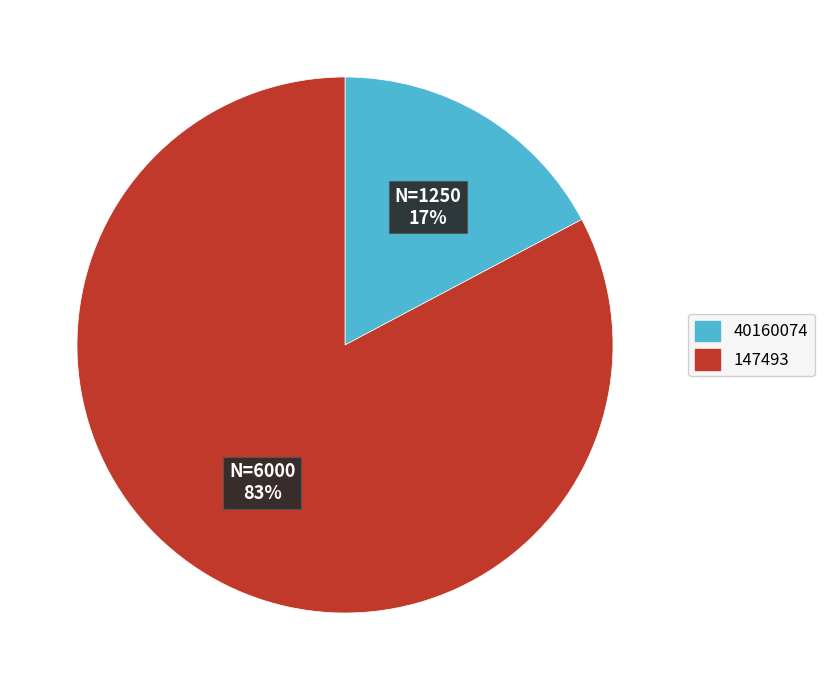

To the nearest percent, what is the average slice percentage?

50%